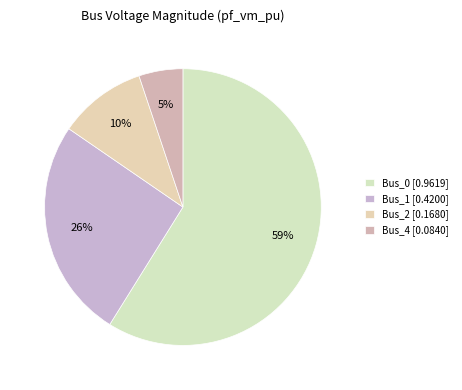

What is the largest slice in the pie chart?

Bus_0 [0.9619]